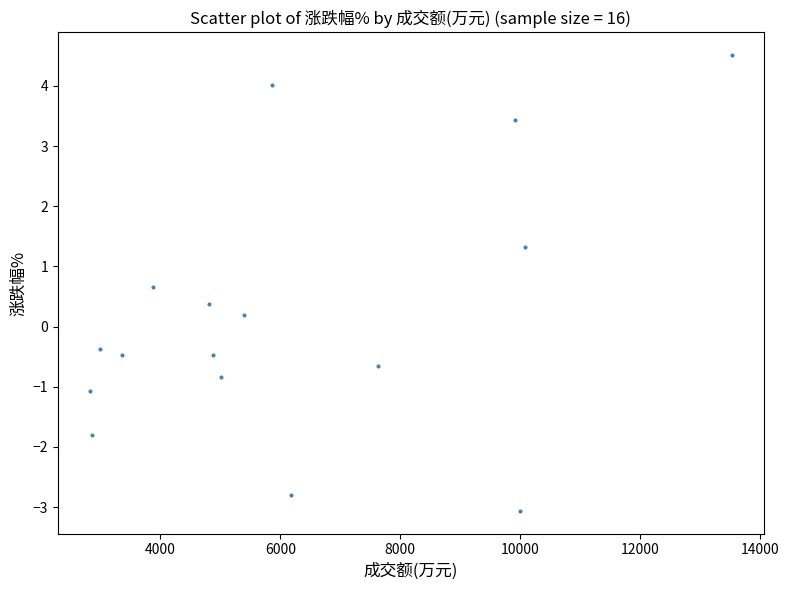

What is the range of X values (max minus min)?

10701.0